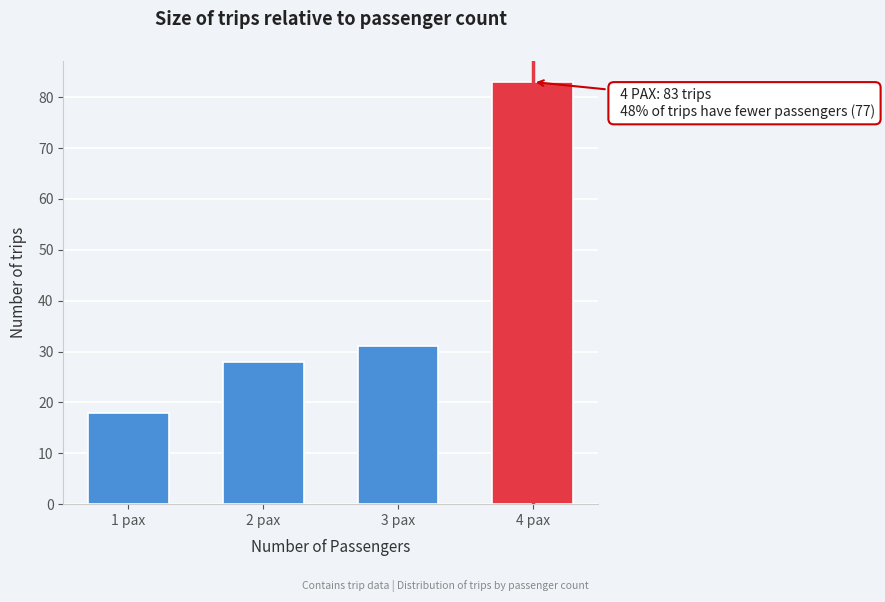

Reading right to left, what are all the values shown in this chart?

83	31	28	18